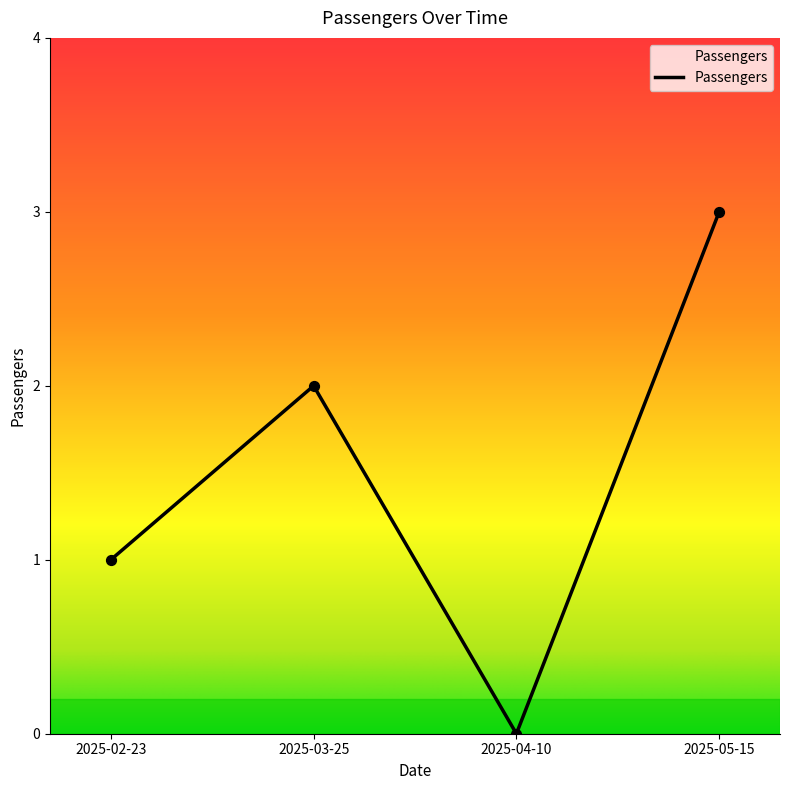

What is the change in value from 2025-02-23 to 2025-04-10?

-1